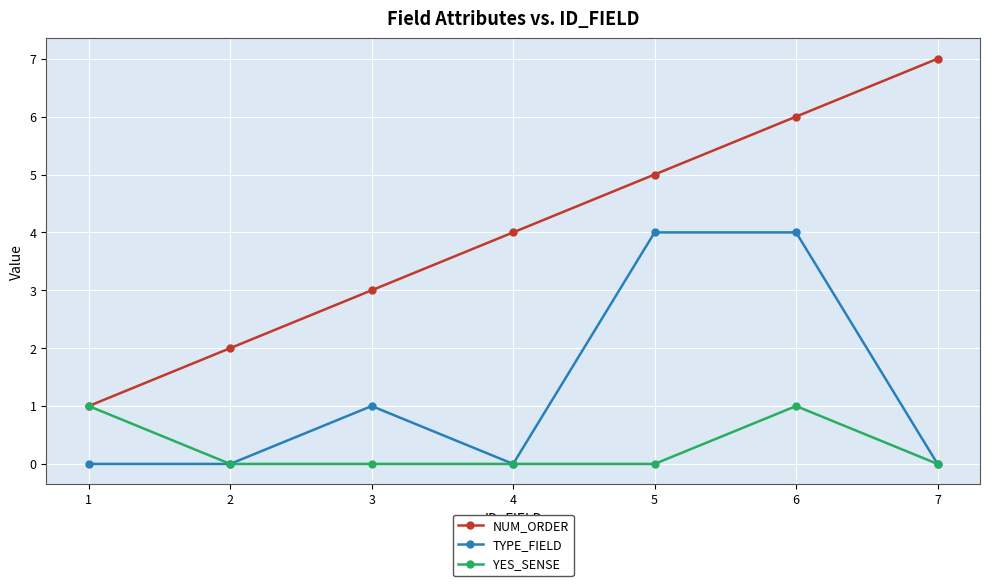

What are all the series names shown in the legend?

NUM_ORDER, TYPE_FIELD, YES_SENSE